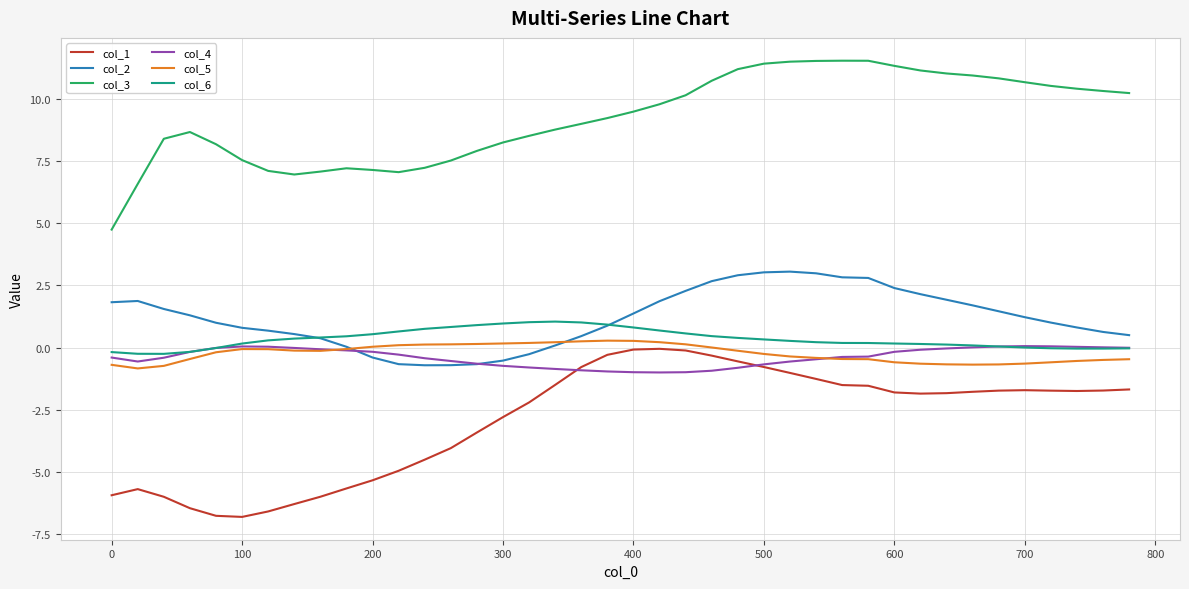

What is the sum of all col_2 values?

47.2